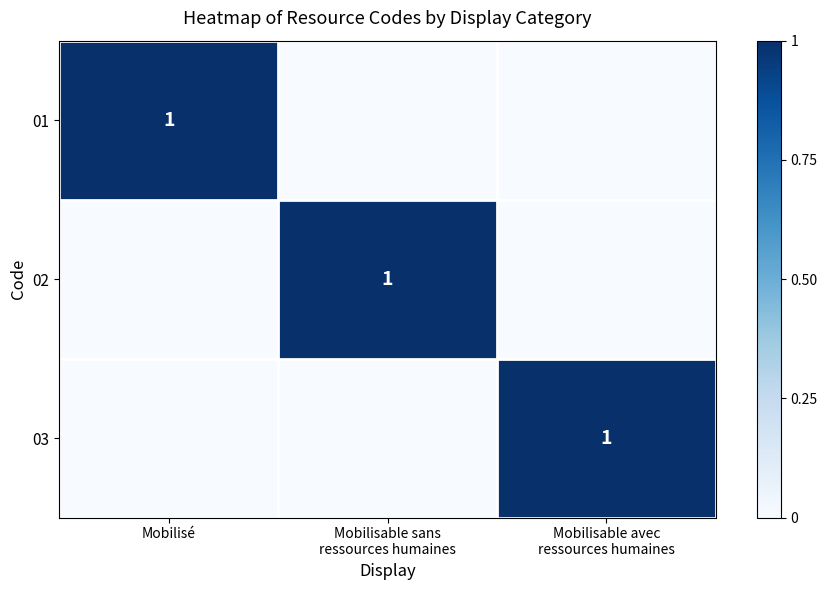

True or false: 01 has a value of 1 at Mobilisé.

True